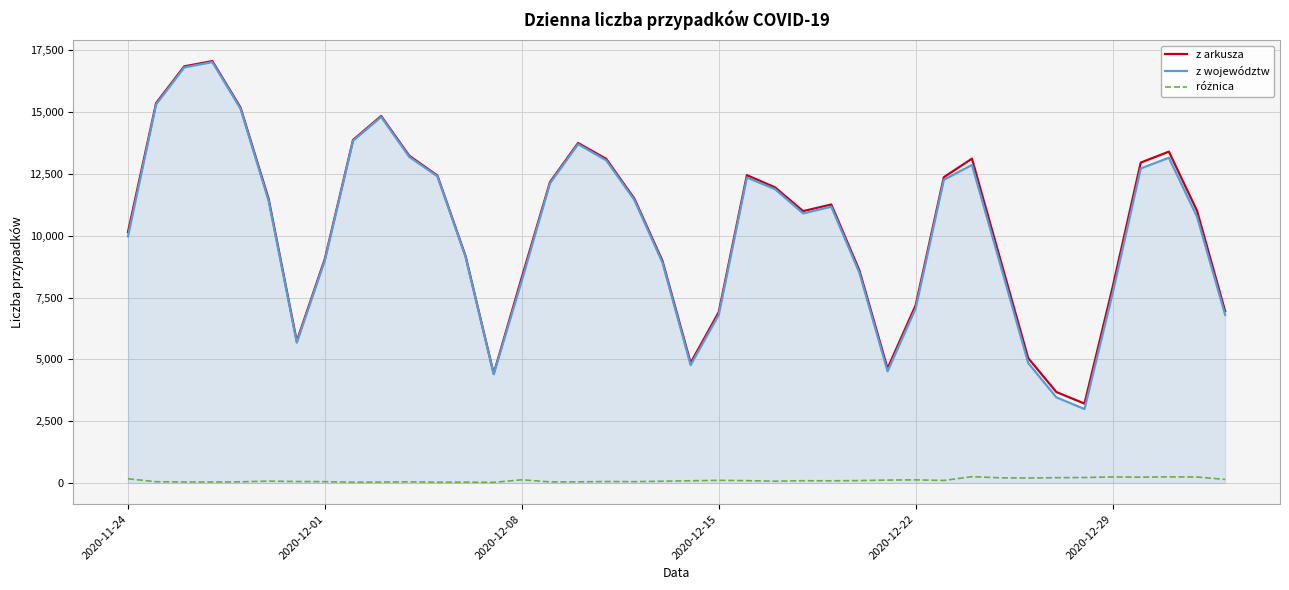

Which series has the widest spread of values?

z województw